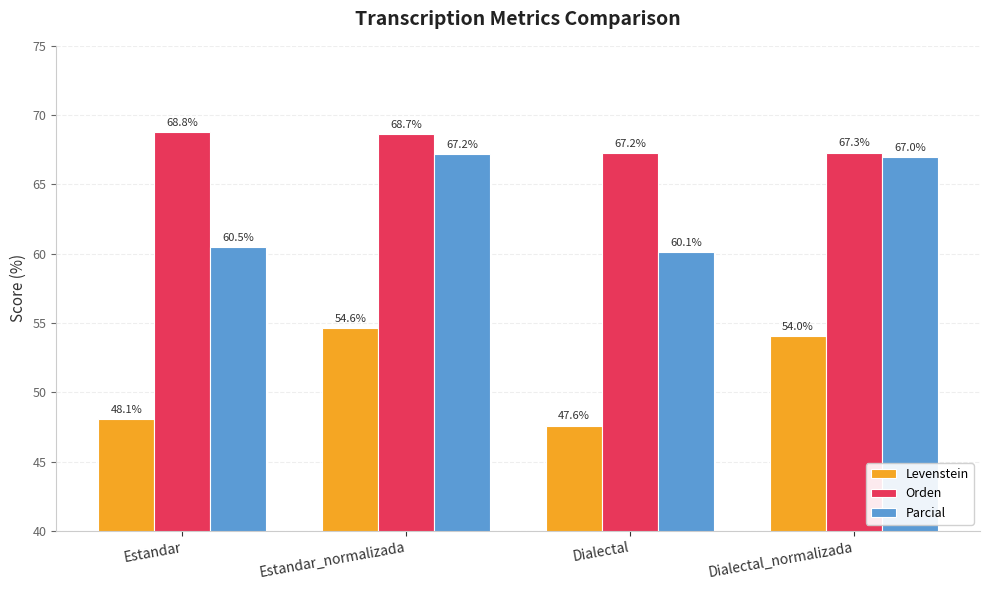

Reading left to right, list all the values displayed in this chart.

Levenstein: 48.1	54.6	47.6	54.0
Orden: 68.8	68.7	67.2	67.3
Parcial: 60.5	67.2	60.1	67.0